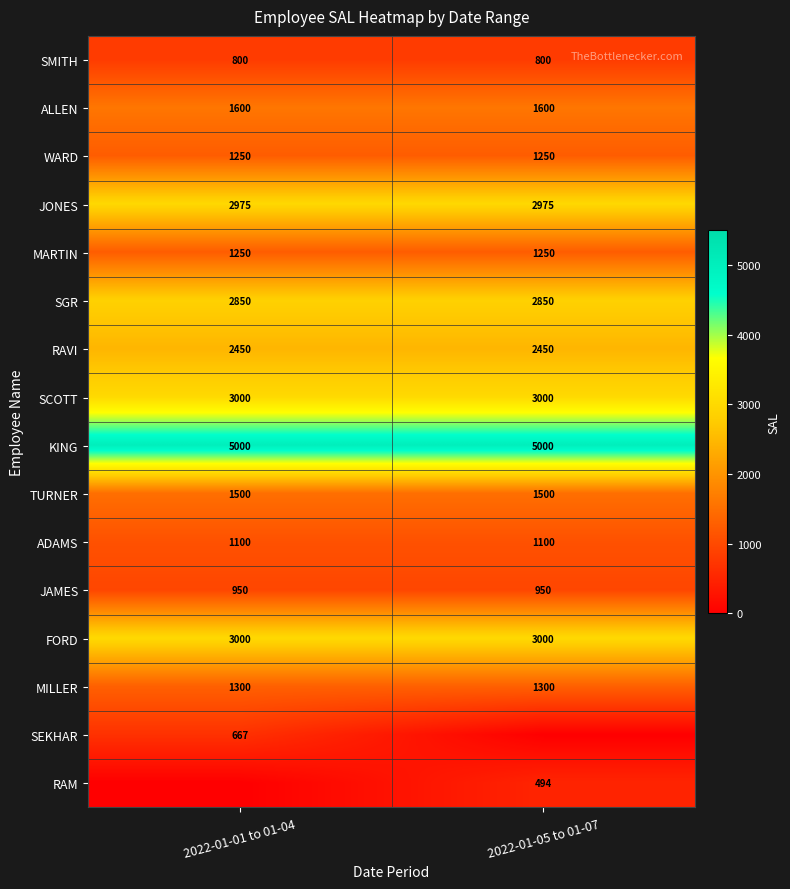

What is the lowest value of the SMITH series?

800